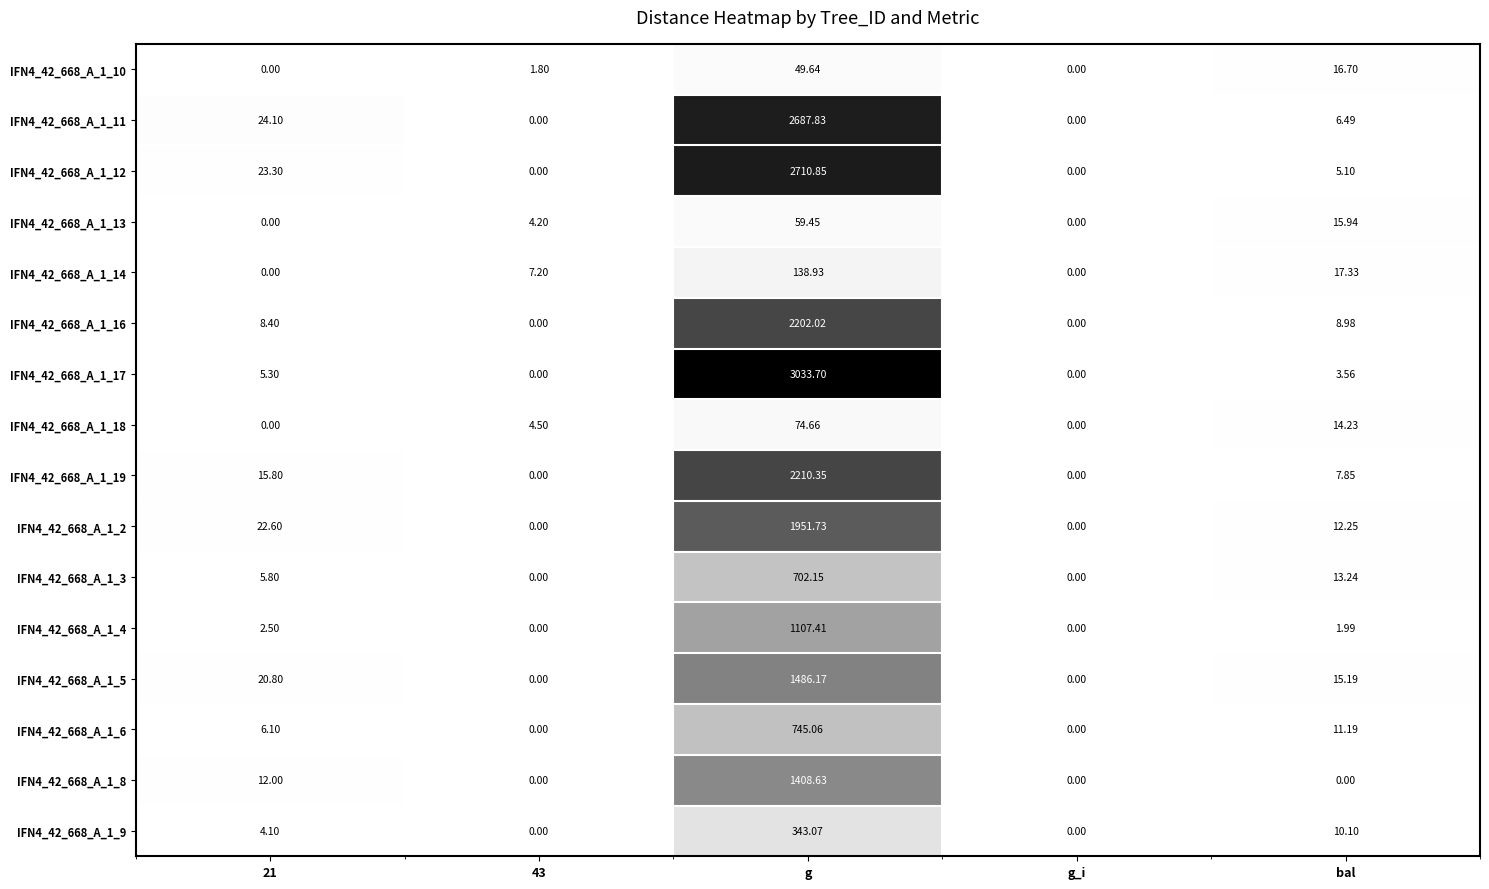

At which category is the sum across all series the highest?

g